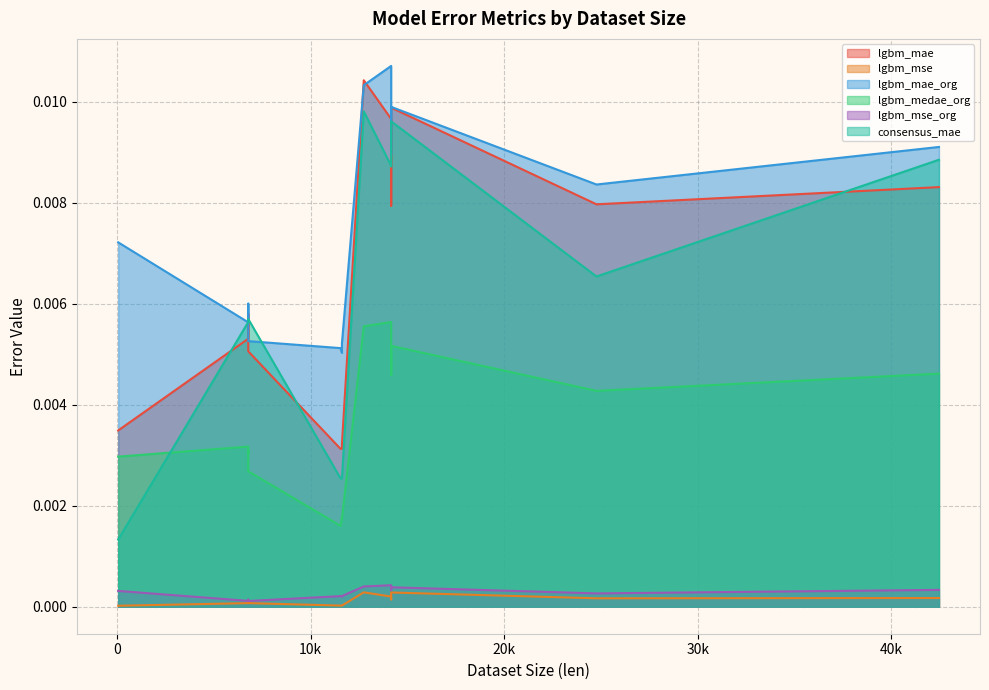

The lgbm_mse series shows 0.0 at 11611. True or false?

True